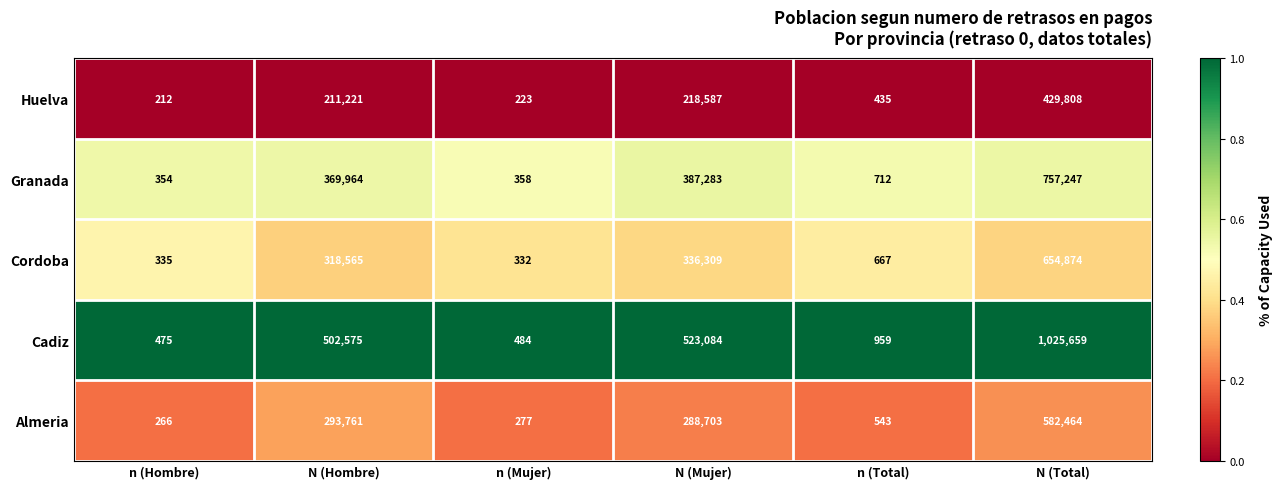

What value does the Cordoba series have at N (Hombre)?

318565